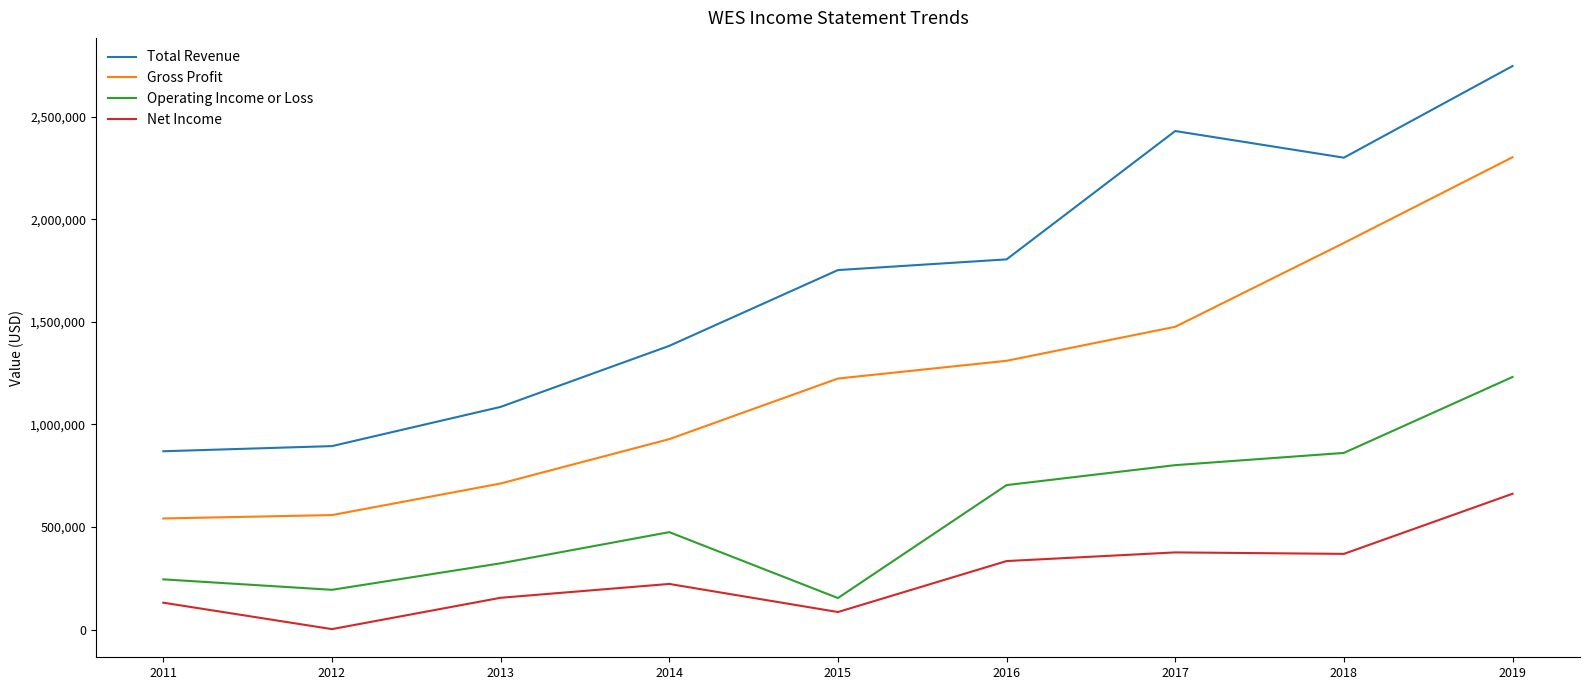

The Net Income series shows 960801 at 2019. True or false?

False